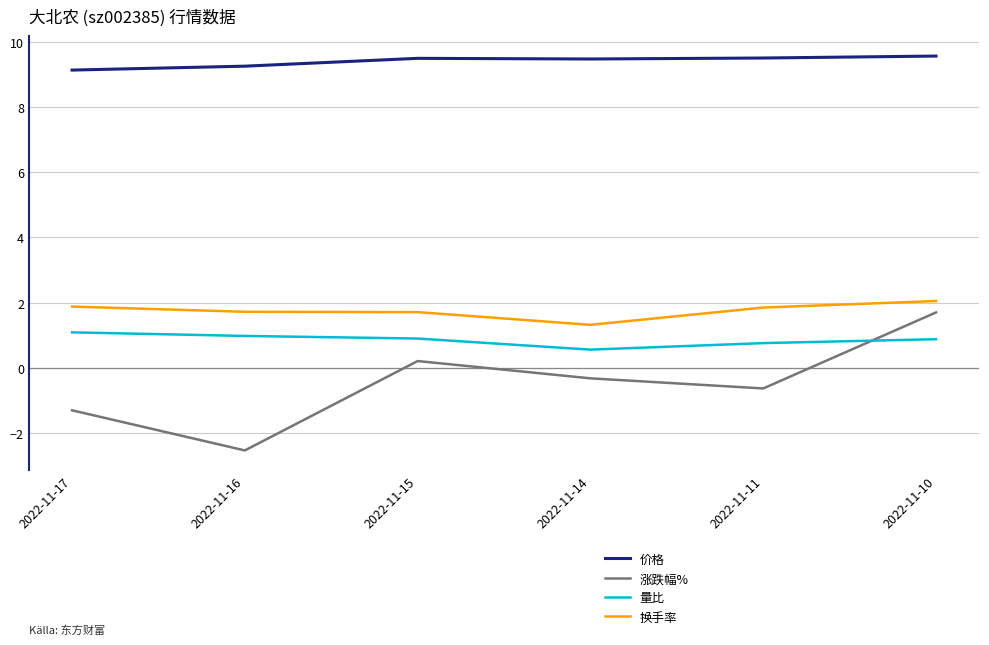

Between 2022-11-15 and 2022-11-14, which series saw the biggest shift?

涨跌幅%